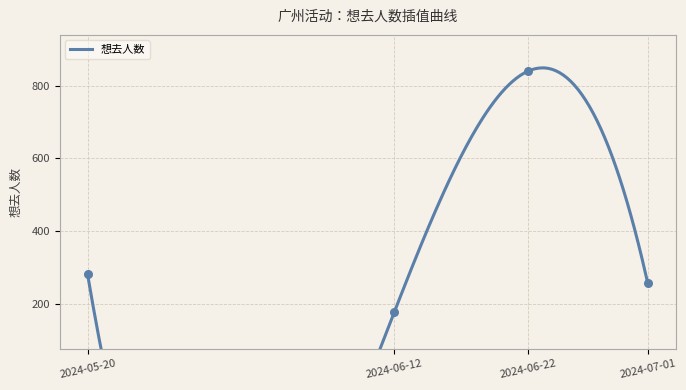

What is the ratio of the value at 2024-06-22 to the value at 2024-07-01?

3.3